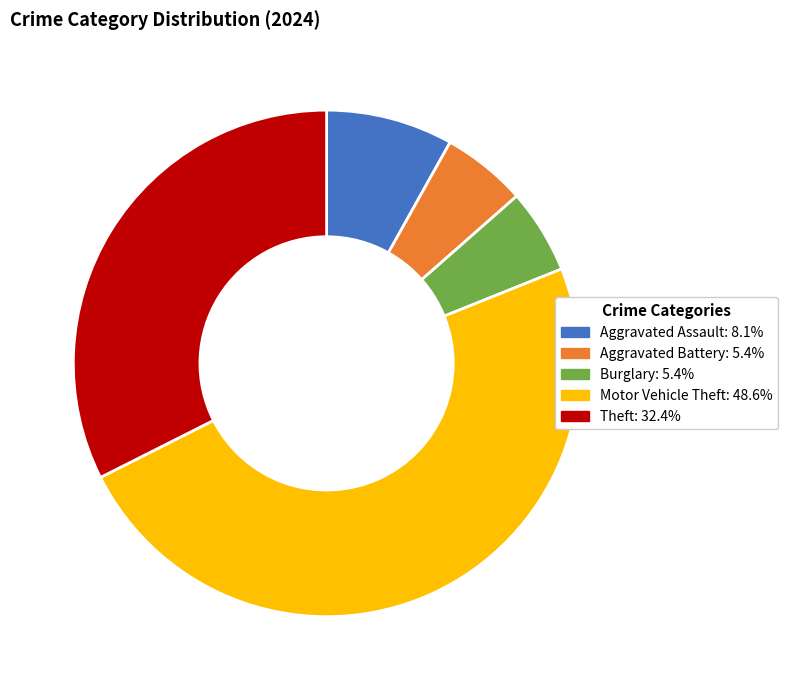

Is there any slice that represents more than half of the pie?

No